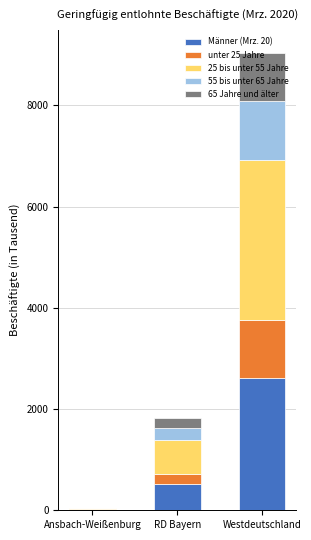

Which category has the highest value in the Männer (Mrz. 20) series?

Westdeutschland